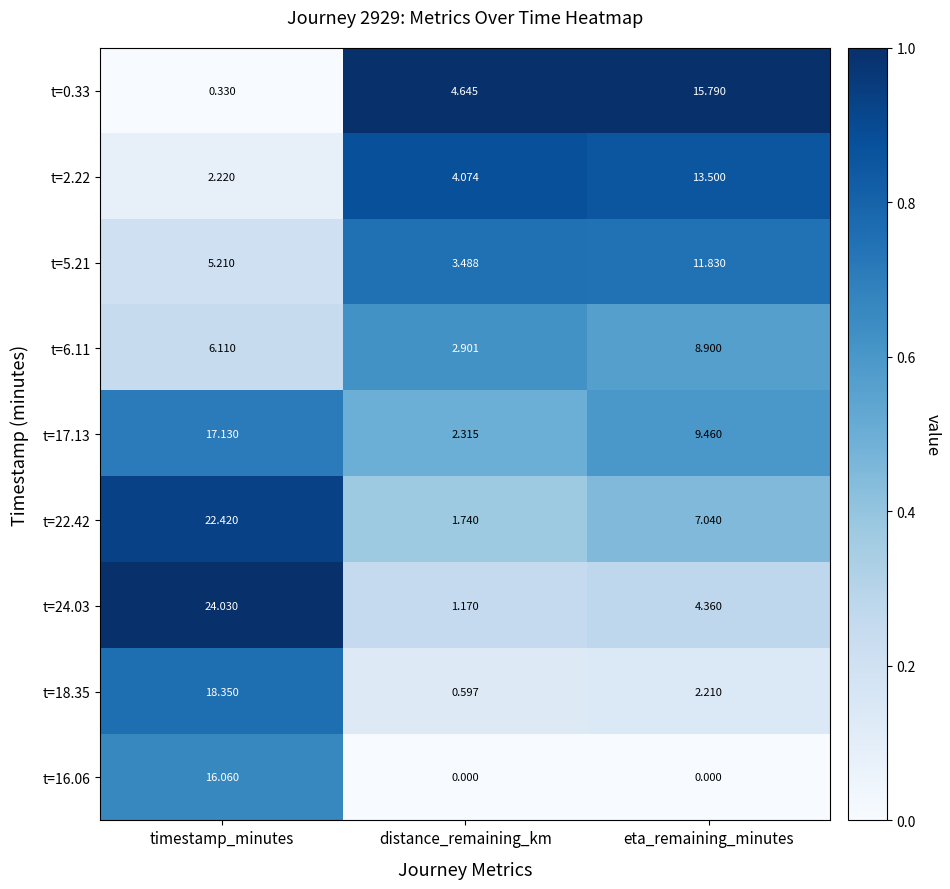

Which category has the highest value in the t=16.06 series?

timestamp_minutes